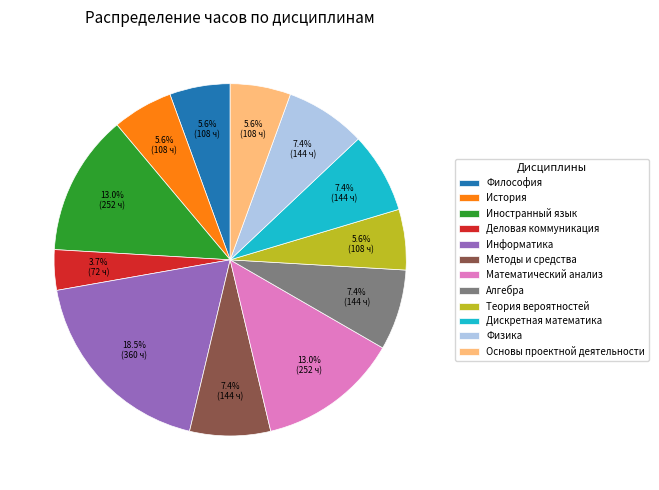

What percentage do Теория вероятностей and Деловая коммуникация together represent?

9.3%